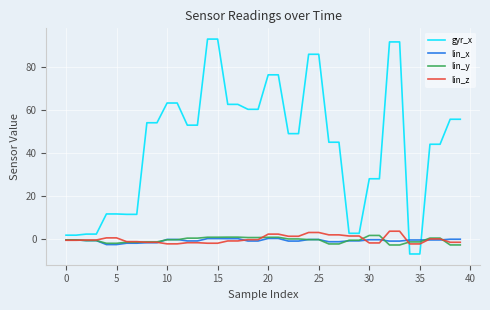

Which series has the widest spread of values?

gyr_x